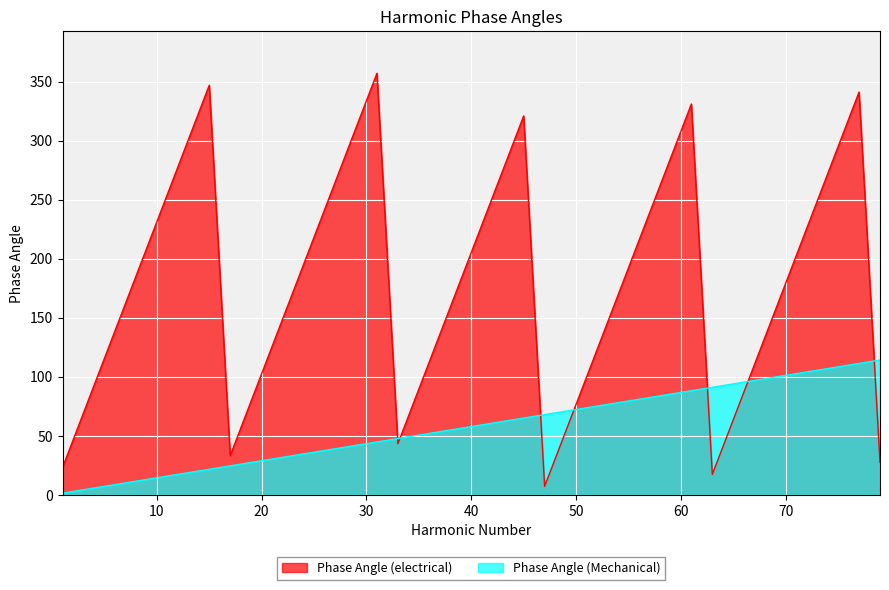

Where is the first local minimum for Phase Angle (electrical)?

17